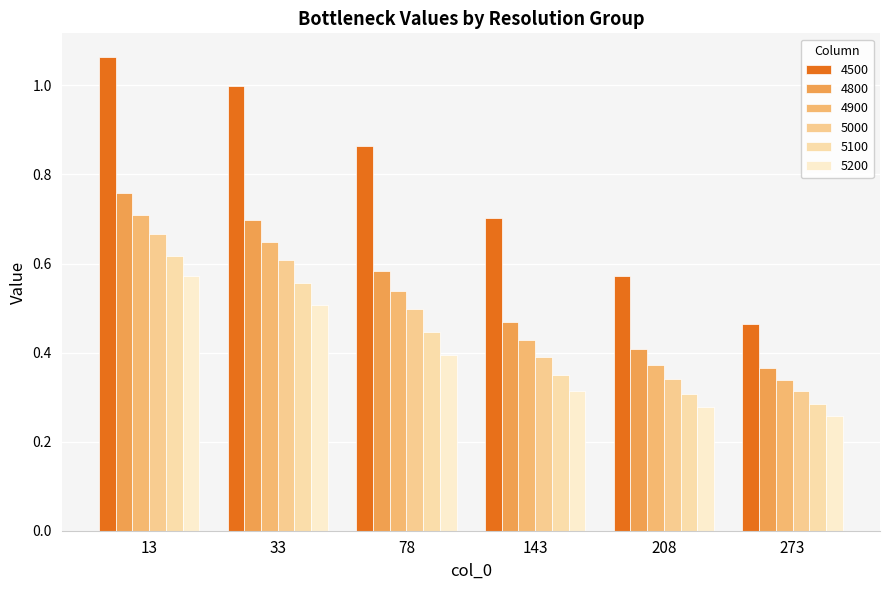

What is the difference between the 5200 values at 78 and 208?

0.1